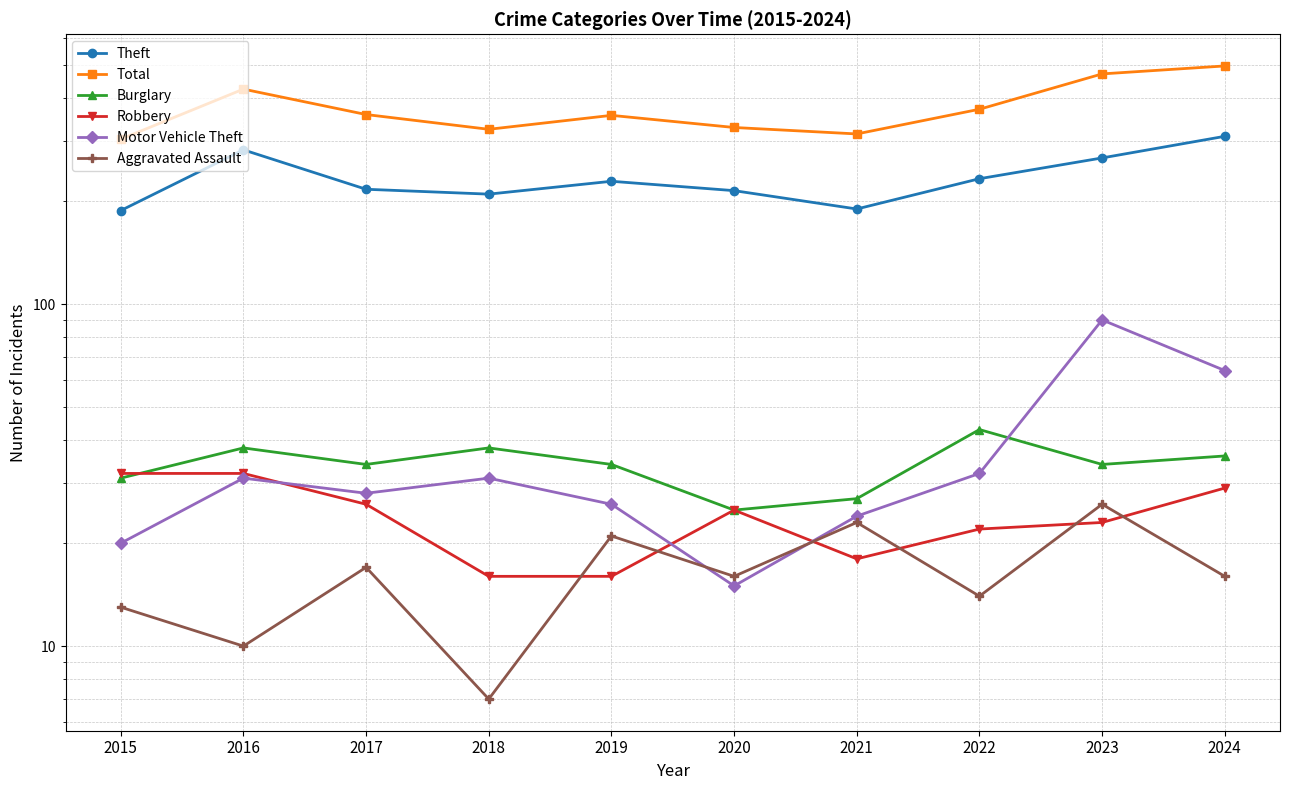

Rank the categories by Robbery value from highest to lowest.

2015, 2016, 2024, 2017, 2020, 2023, 2022, 2021, 2018, 2019